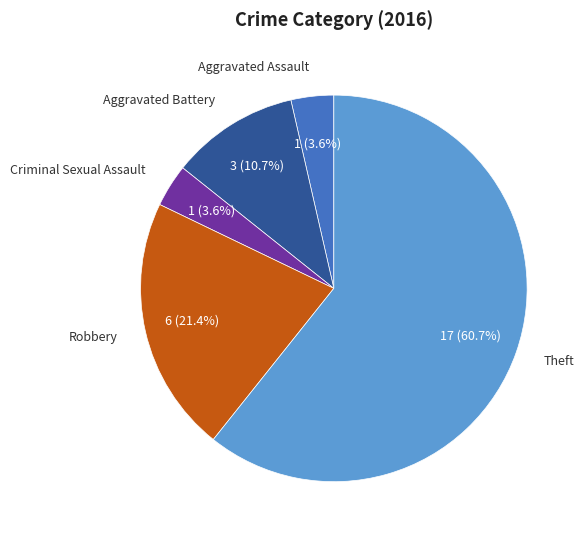

Do Aggravated Battery and Theft together represent more than half of the pie?

Yes